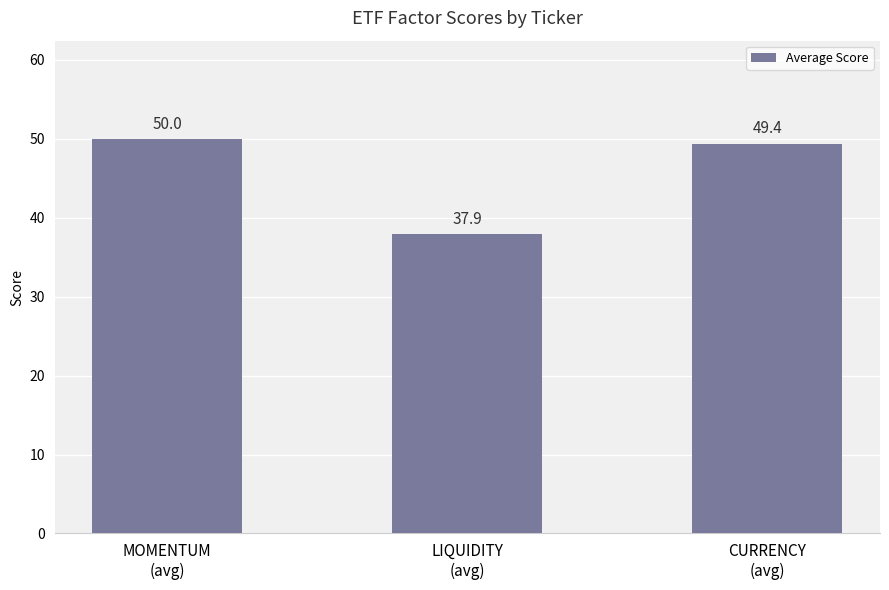

Between CURRENCY
(avg) and MOMENTUM
(avg), which is larger?

MOMENTUM
(avg)